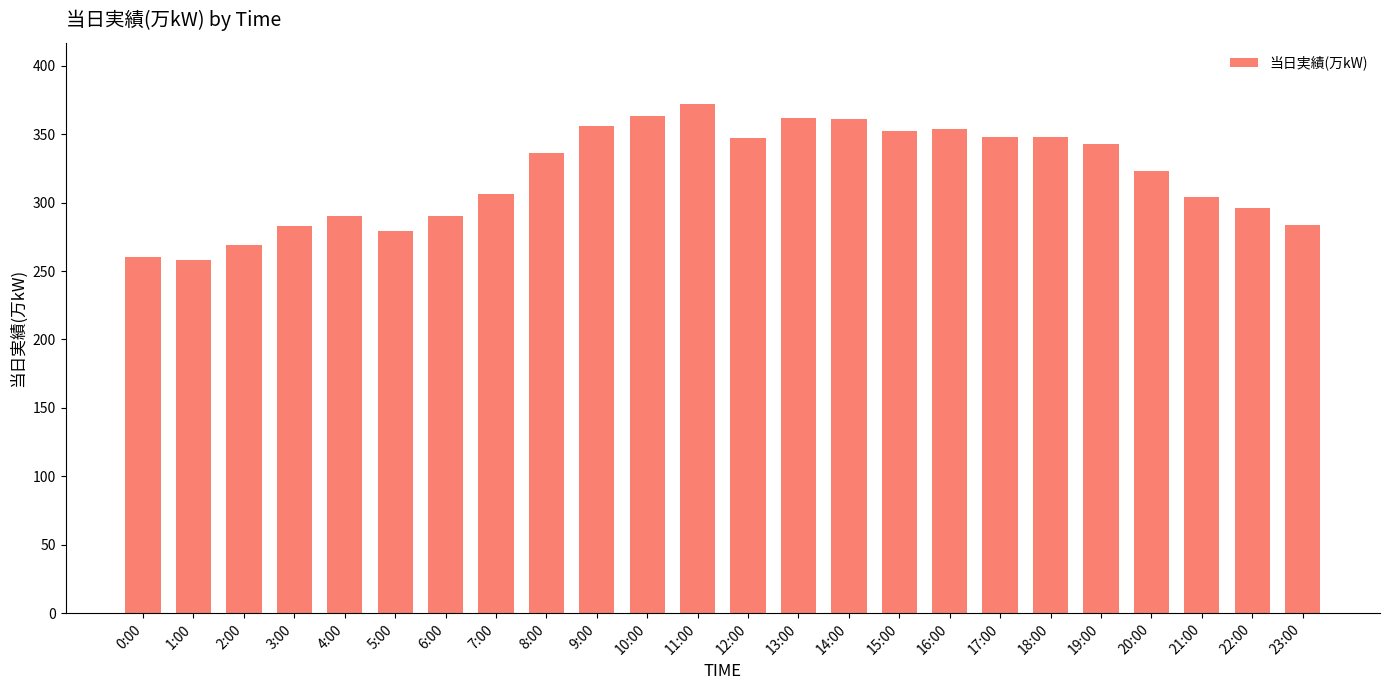

What is the maximum value shown in the chart?

372